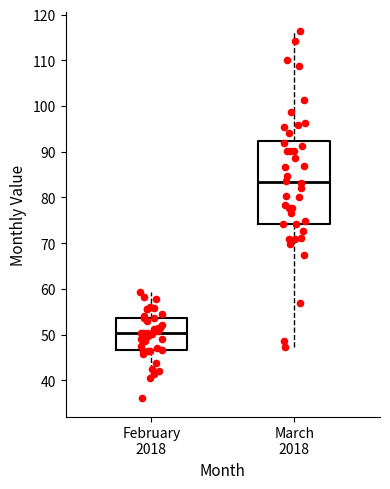

Where does the median line of the box for February 2018 sit on the y-axis? The values are not printed on the chart, so give them approximately, as read against the axis.

50